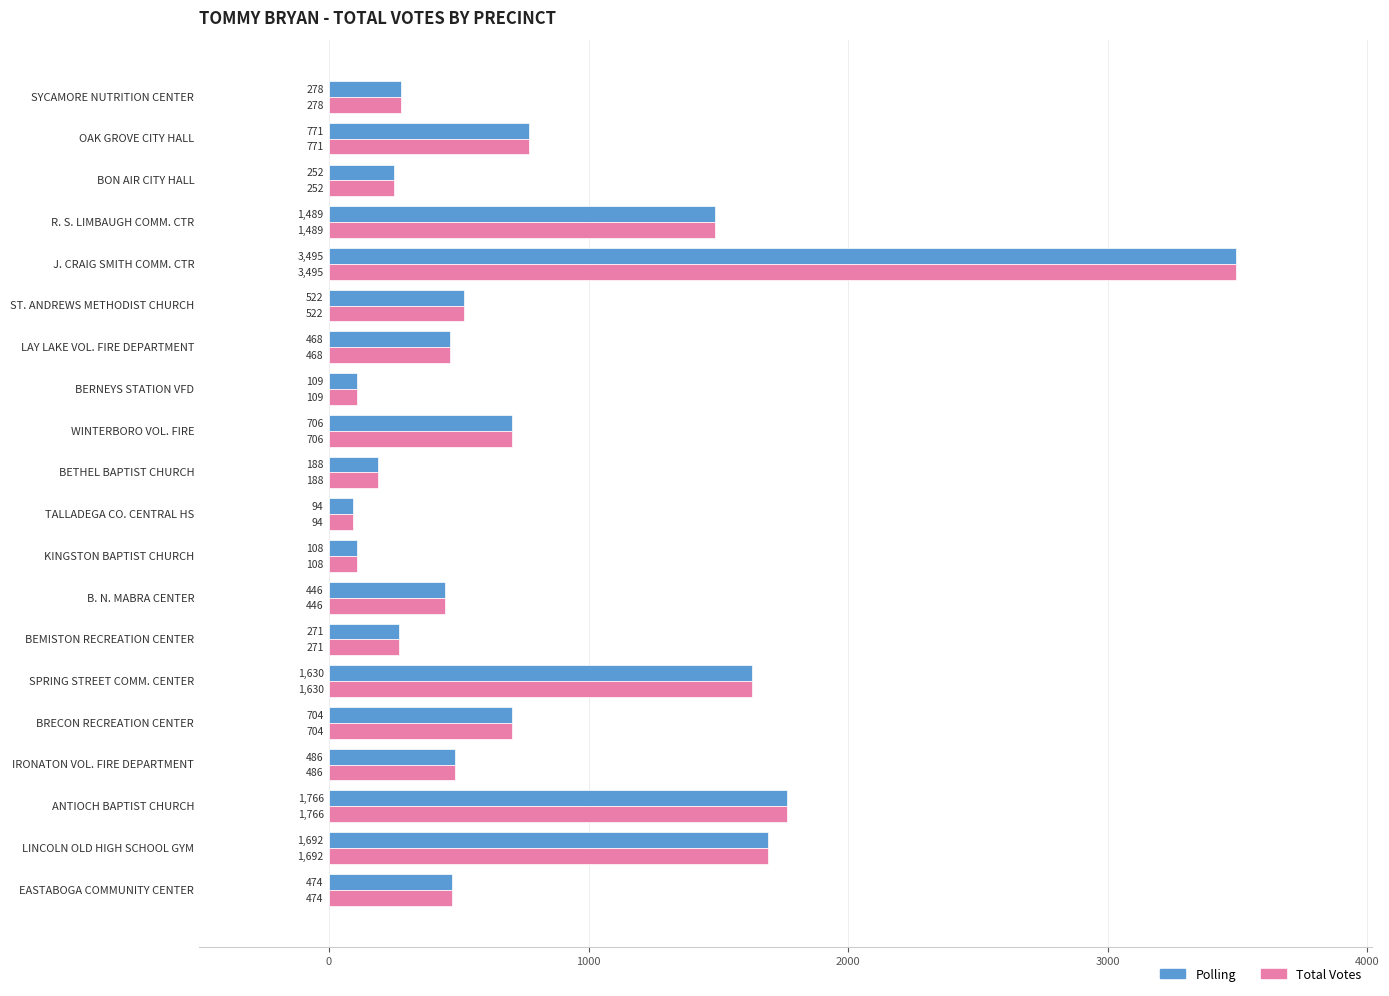

List the labels in order of Total Votes value, largest first.

J. CRAIG SMITH COMM. CTR, ANTIOCH BAPTIST CHURCH, LINCOLN OLD HIGH SCHOOL GYM, SPRING STREET COMM. CENTER, R. S. LIMBAUGH COMM. CTR, OAK GROVE CITY HALL, WINTERBORO VOL. FIRE, BRECON RECREATION CENTER, ST. ANDREWS METHODIST CHURCH, IRONATON VOL. FIRE DEPARTMENT, EASTABOGA COMMUNITY CENTER, LAY LAKE VOL. FIRE DEPARTMENT, B. N. MABRA CENTER, SYCAMORE NUTRITION CENTER, BEMISTON RECREATION CENTER, BON AIR CITY HALL, BETHEL BAPTIST CHURCH, BERNEYS STATION VFD, KINGSTON BAPTIST CHURCH, TALLADEGA CO. CENTRAL HS